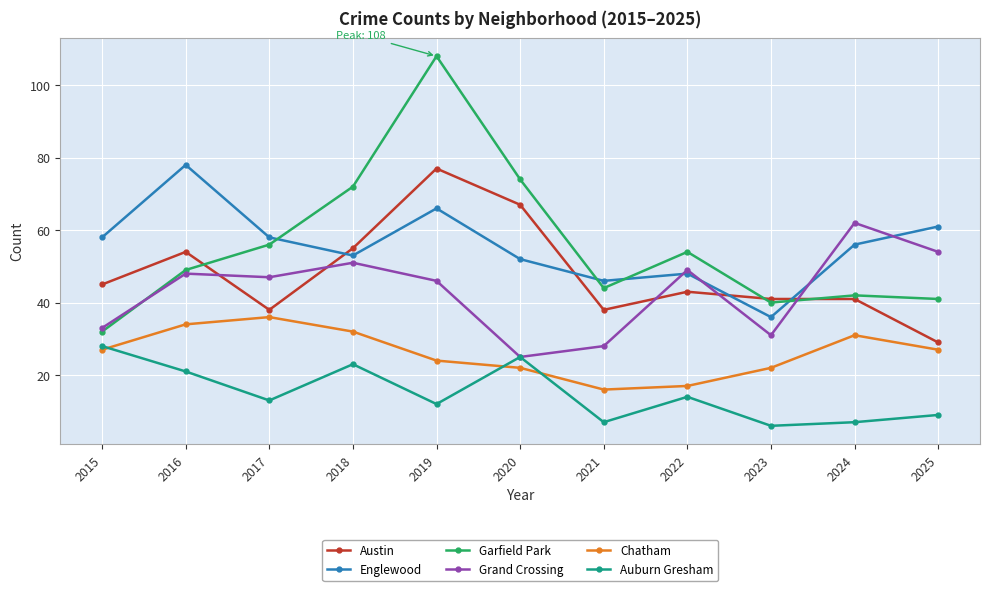

Reading right to left, list all the values displayed in this chart.

Austin: 29	41	41	43	38	67	77	55	38	54	45
Englewood: 61	56	36	48	46	52	66	53	58	78	58
Garfield Park: 41	42	40	54	44	74	108	72	56	49	32
Grand Crossing: 54	62	31	49	28	25	46	51	47	48	33
Chatham: 27	31	22	17	16	22	24	32	36	34	27
Auburn Gresham: 9	7	6	14	7	25	12	23	13	21	28